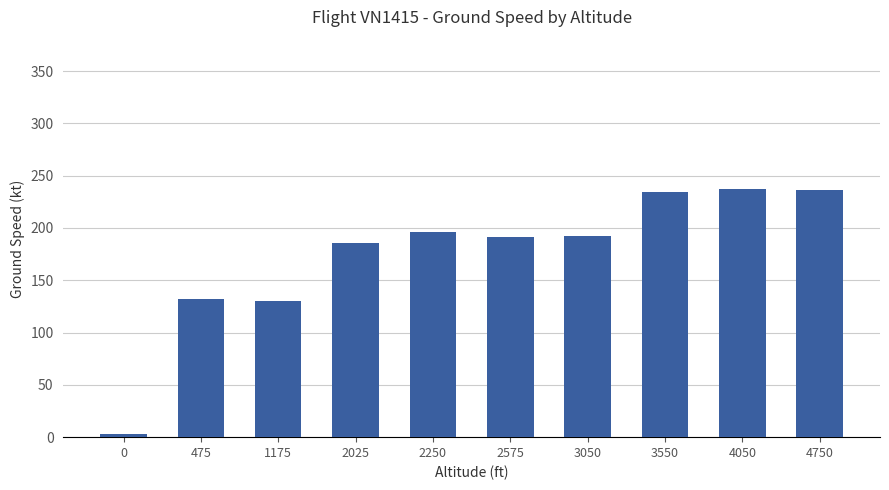

The value at 2250 is 291. True or false?

False